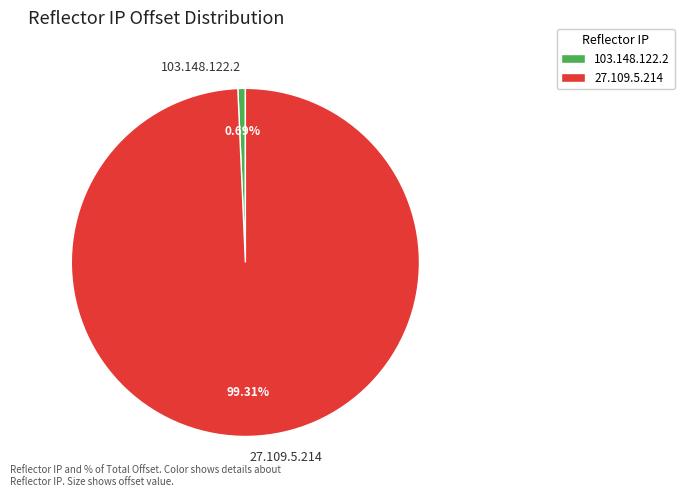

Combined, what portion of the pie is 27.109.5.214 and 103.148.122.2?

100.0%